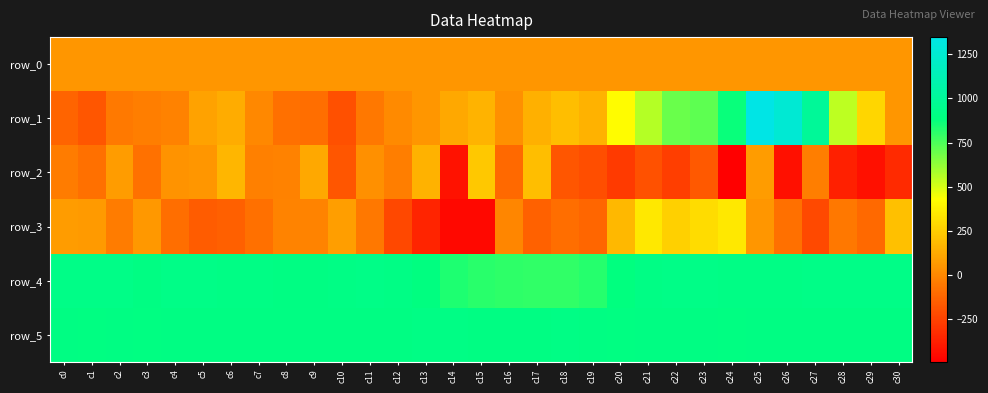

What is the spread (max minus min) of values at c15?

1370.0